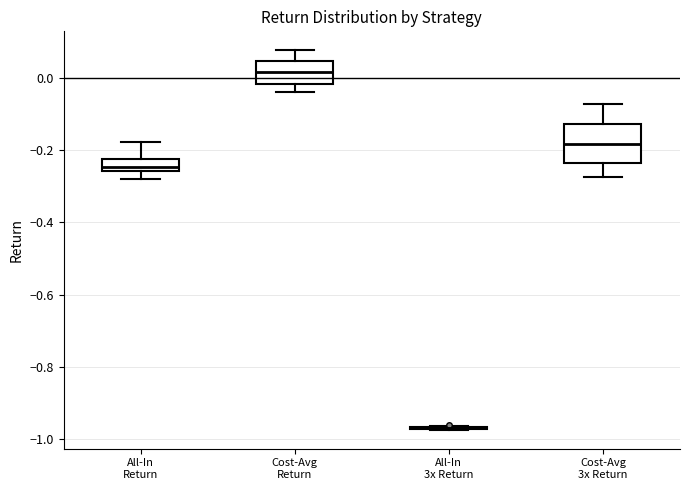

Reading left to right, read every box against the y-axis: the position of its median line, the range the box covers, and the ends of its whiskers. The values are not printed on the chart, so give them approximately, as read against the axis.

All-In Return: median -0.24, box -0.26 to -0.22, whiskers -0.28 to -0.18
Cost-Avg Return: median 0.02, box -0.02 to 0.04, whiskers -0.04 to 0.08
All-In 3x Return: box collapsed to a line at -0.96, whiskers -0.98 to -0.96
Cost-Avg 3x Return: median -0.18, box -0.24 to -0.12, whiskers -0.28 to -0.08